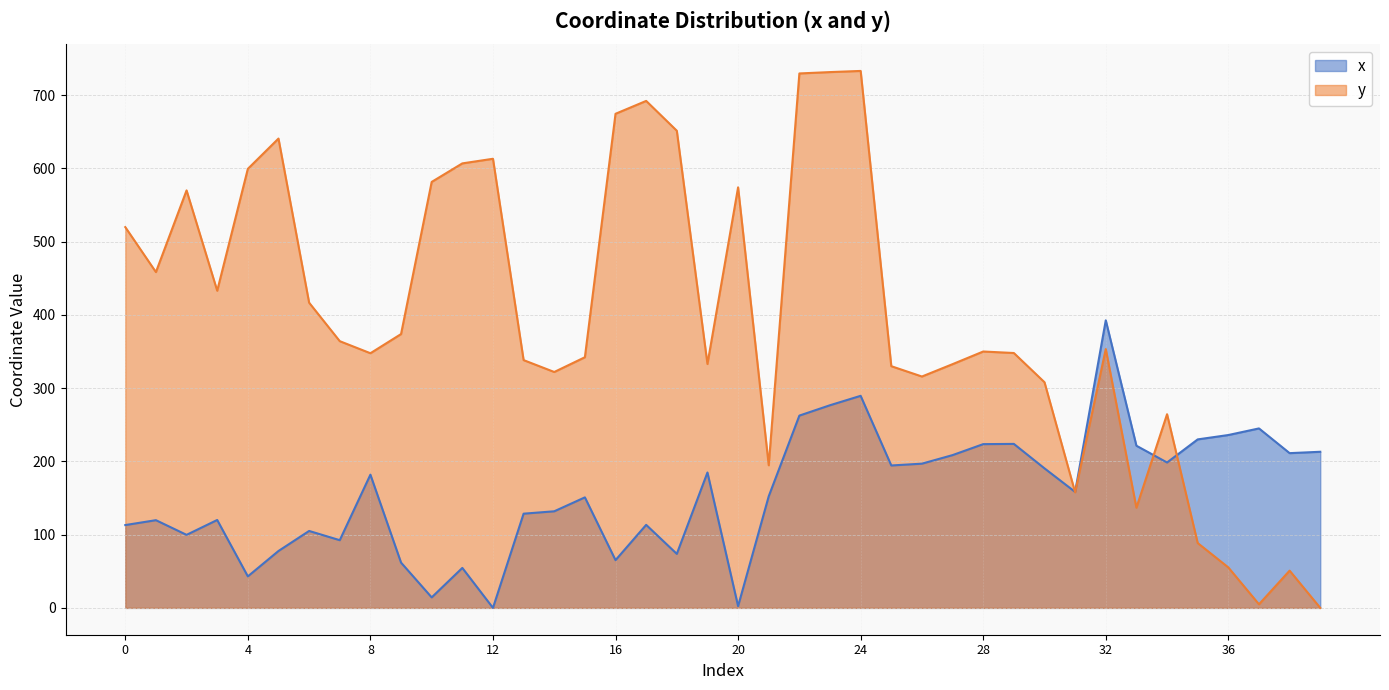

The y series shows 996.0 at 12. True or false?

False